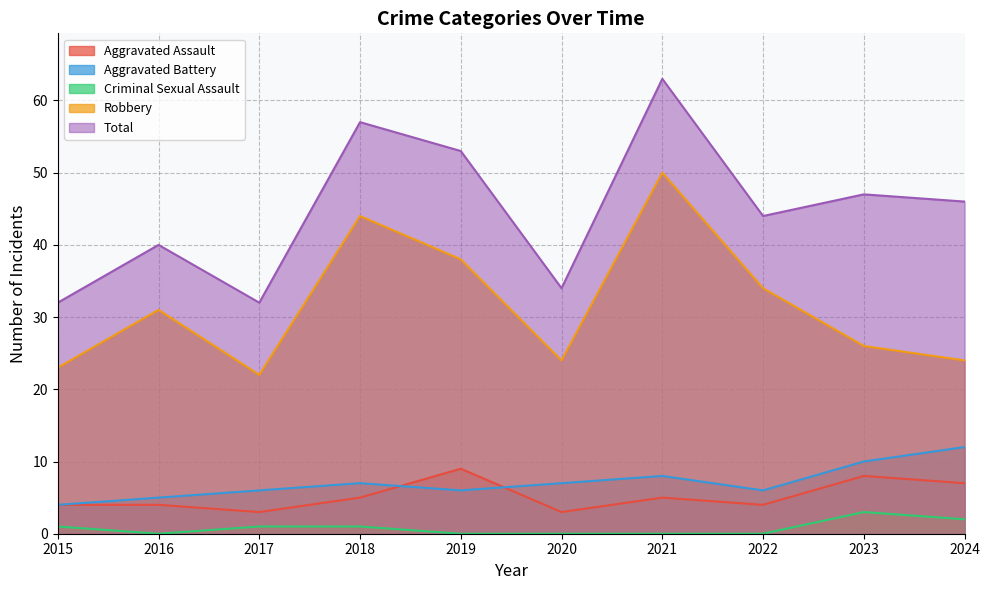

What is the difference between the Aggravated Battery values at 2019 and 2018?

1